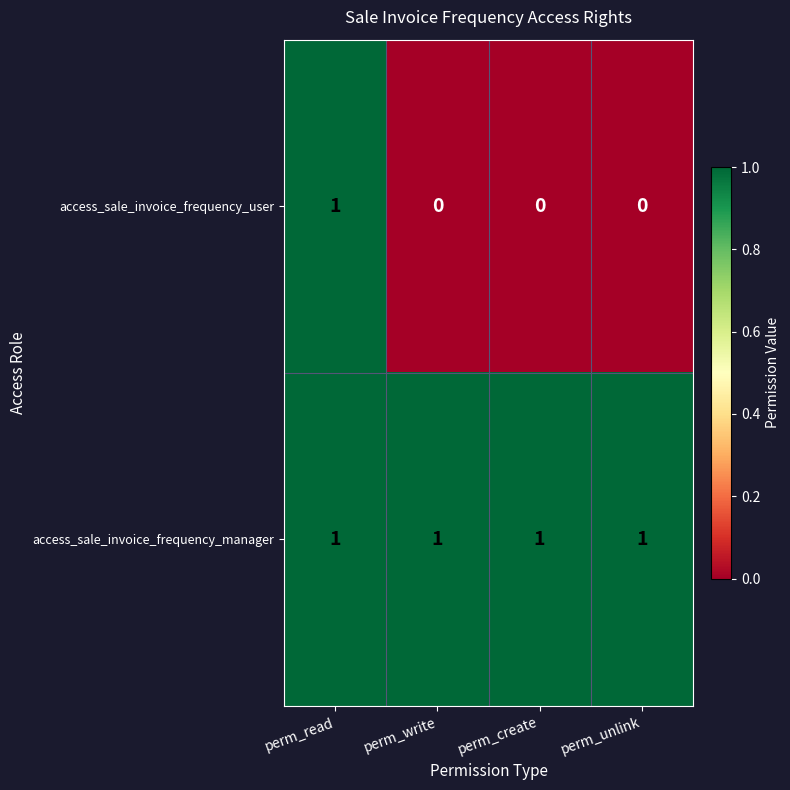

Which series has the largest total across all categories?

access_sale_invoice_frequency_manager